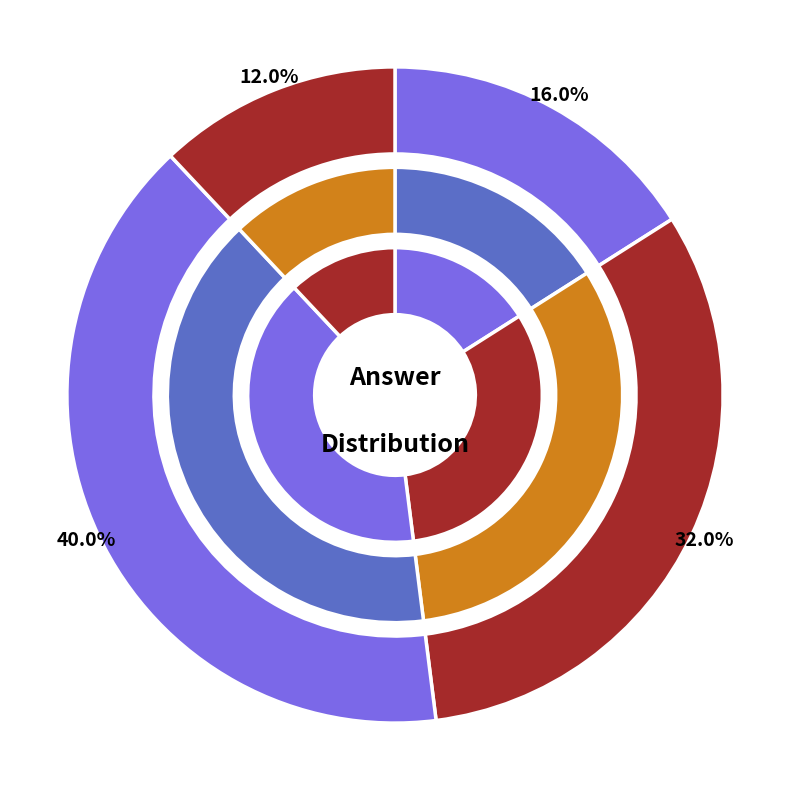

Is there any slice that represents more than half of the pie?

No